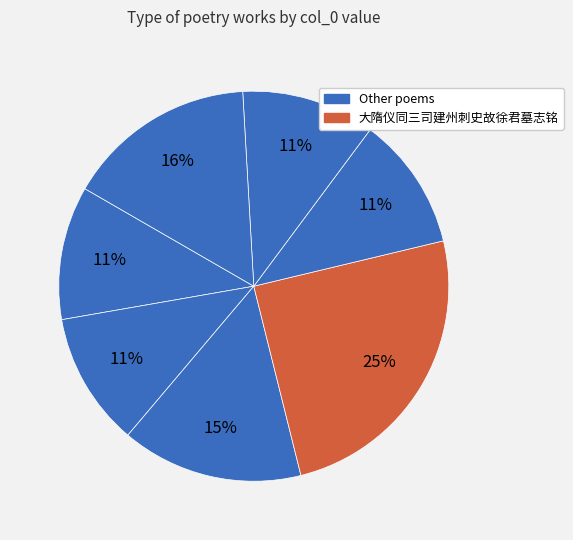

Which slice is the largest?

大隋仪同三司建州刺史故徐君墓志铭